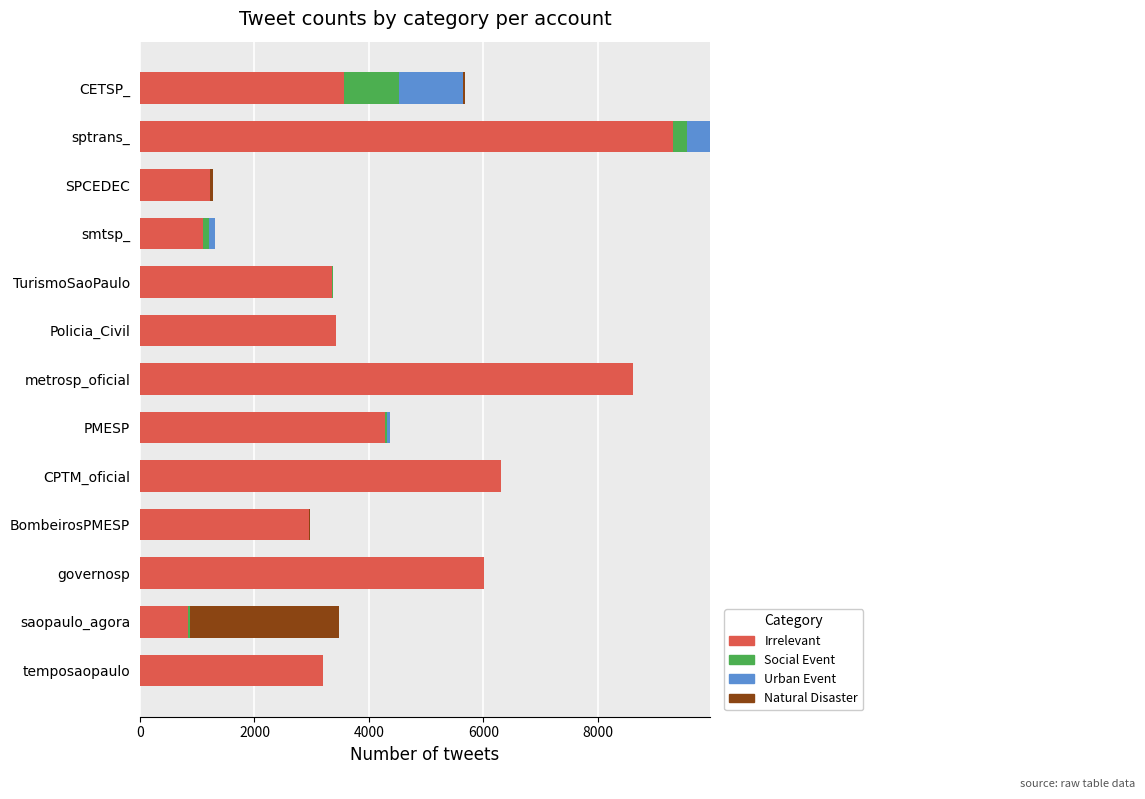

Is it true that Irrelevant equals 834 at saopaulo_agora?

True